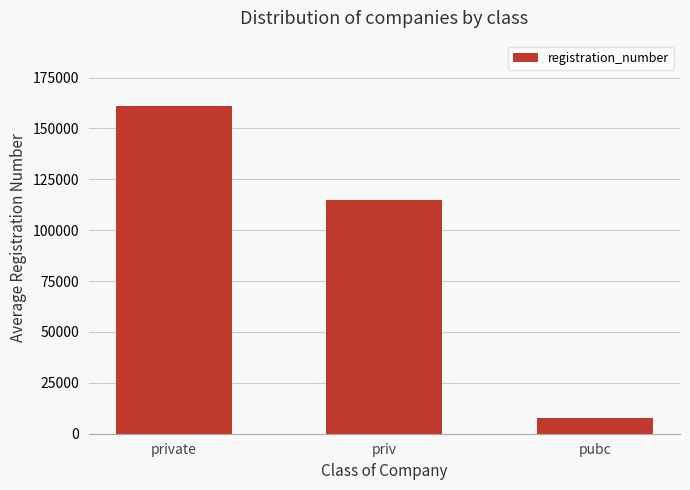

What is the difference between the maximum and minimum values?

153032